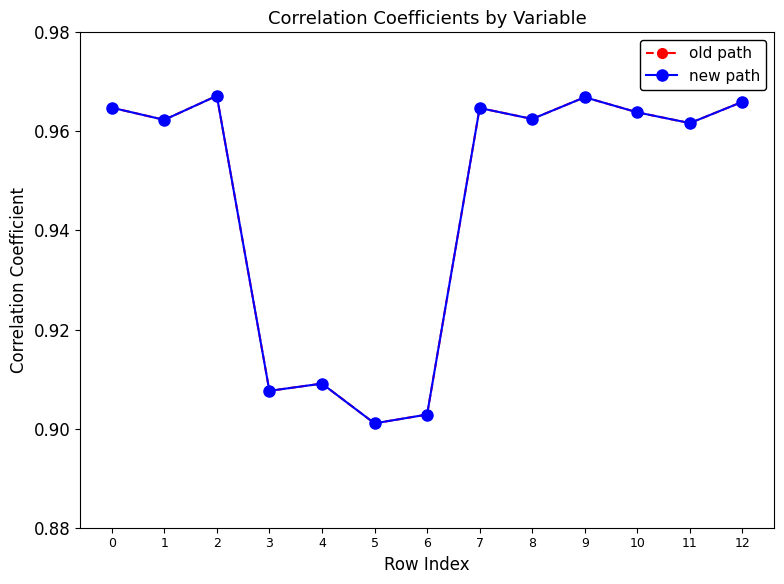

At which category does new path reach its first local peak?

2